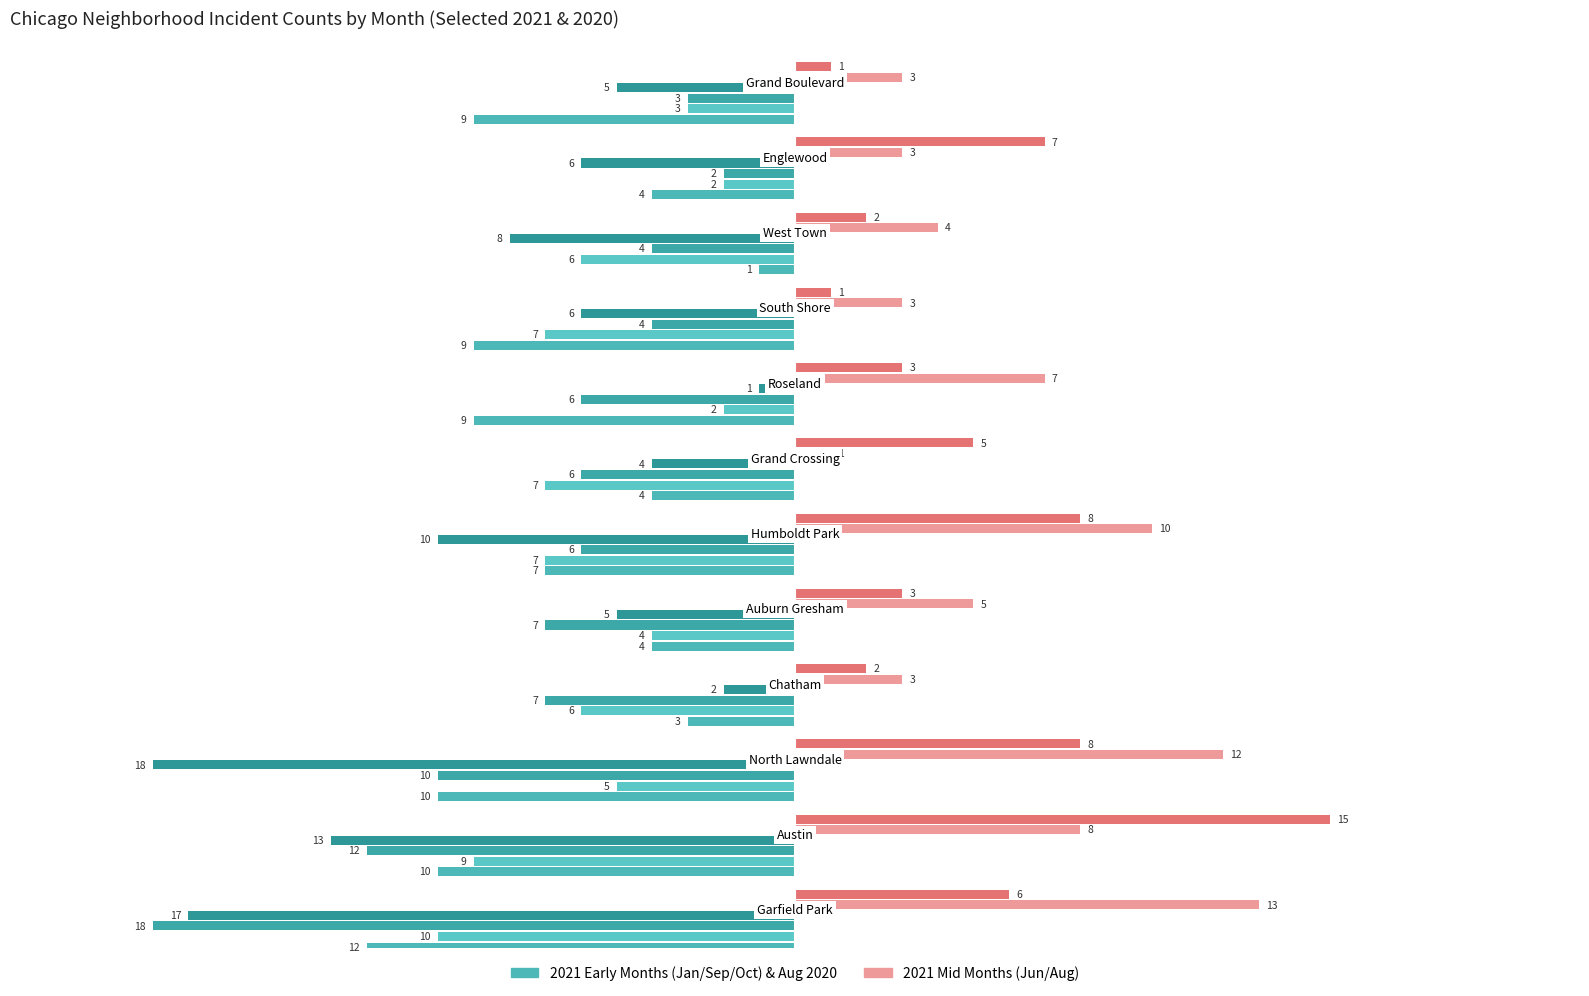

Reading left to right, list all the values displayed in this chart.

January 2021: -12	-10	-10	-3	-4	-7	-4	-9	-9	-1	-4	-9
August 2020: -10	-9	-5	-6	-4	-7	-7	-2	-7	-6	-2	-3
September 2021: -18	-12	-10	-7	-7	-6	-6	-6	-4	-4	-2	-3
October 2021 (through October 27): -17	-13	-18	-2	-5	-10	-4	-1	-6	-8	-6	-5
August 2021: 13	8	12	3	5	10	1	7	3	4	3	3
June 2021: 6	15	8	2	3	8	5	3	1	2	7	1